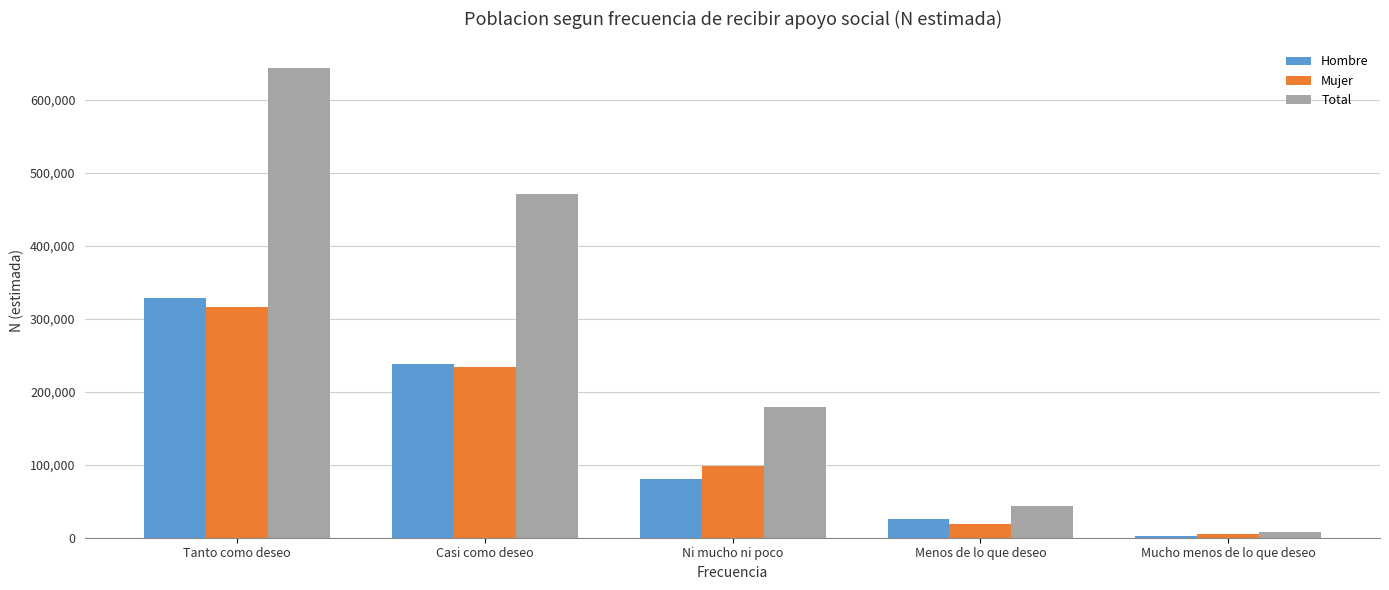

What is the sum of the Mujer values at Casi como deseo and Tanto como deseo?

549174